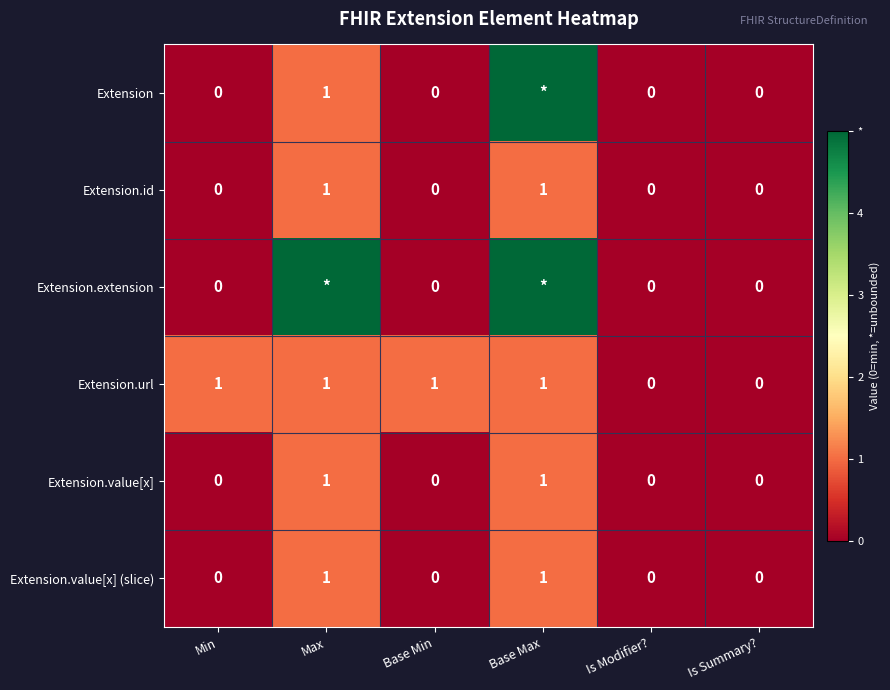

What is the total value across all series at Min?

1